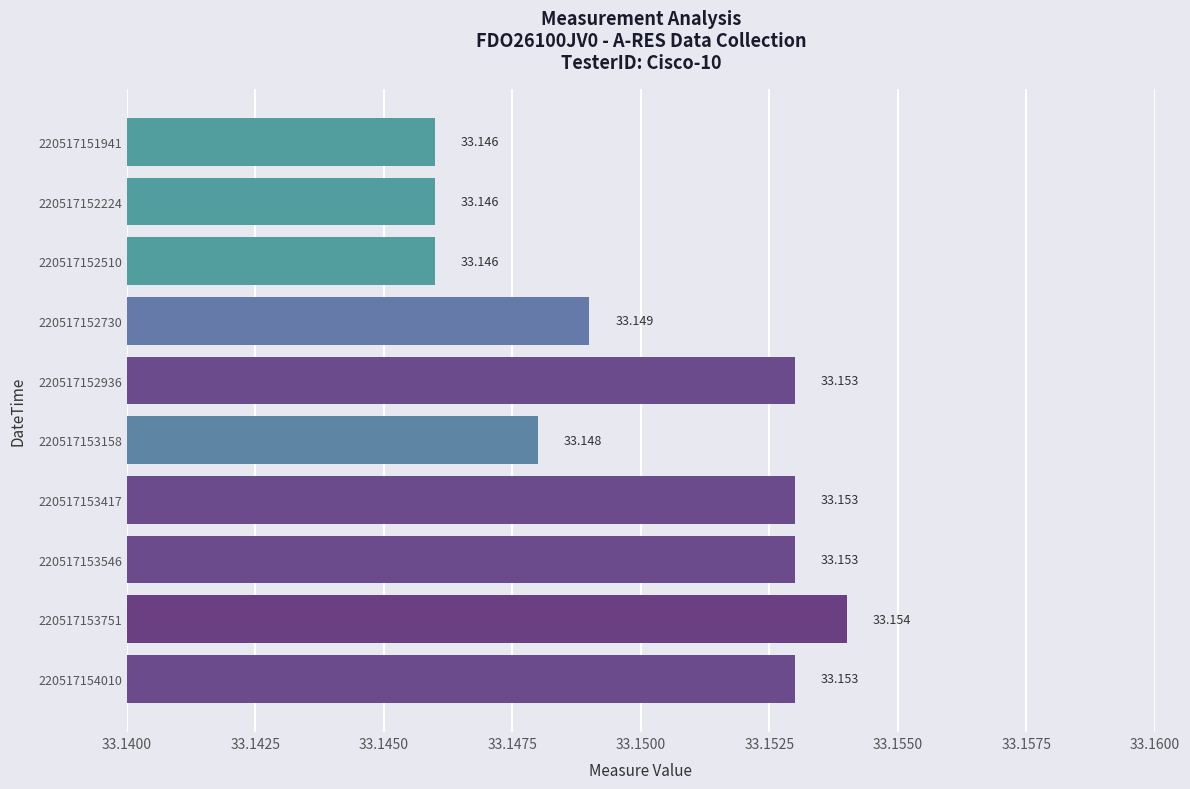

How many data points does each series have?

10